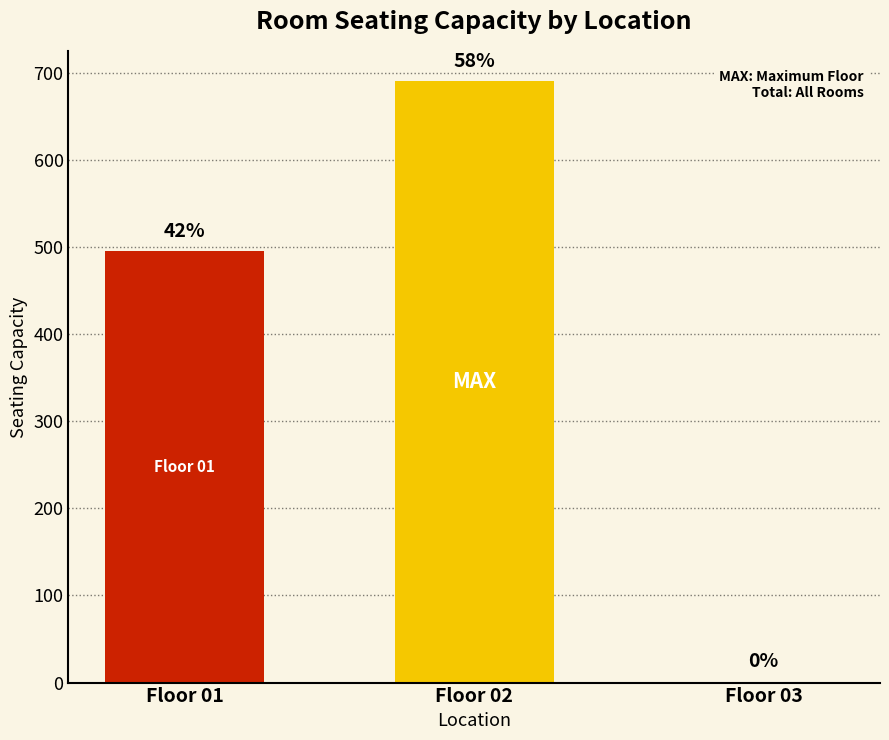

Does the chart contain stacked bars?

No